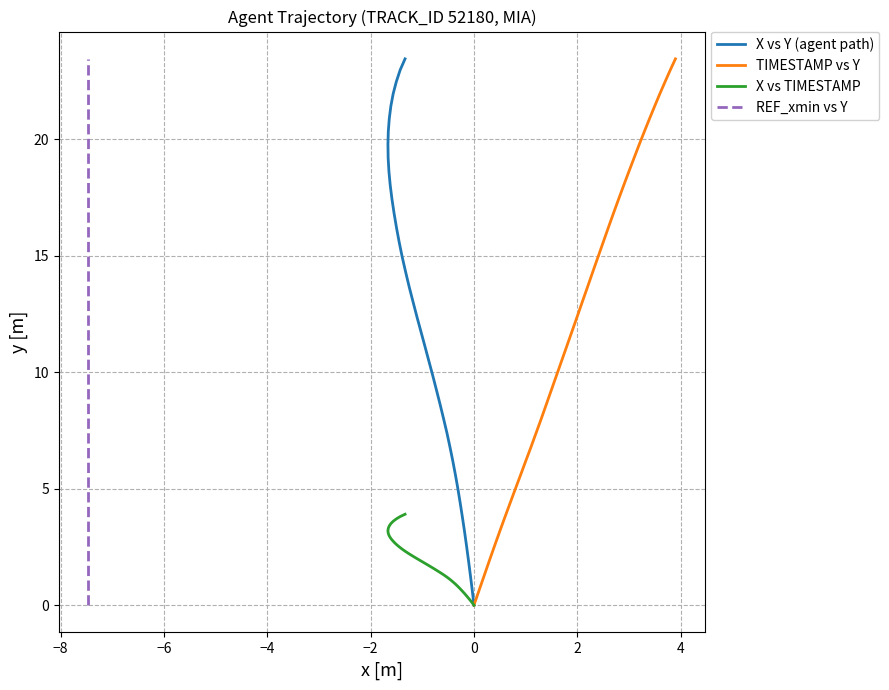

How many values in the X vs TIMESTAMP series exceed 2?

19